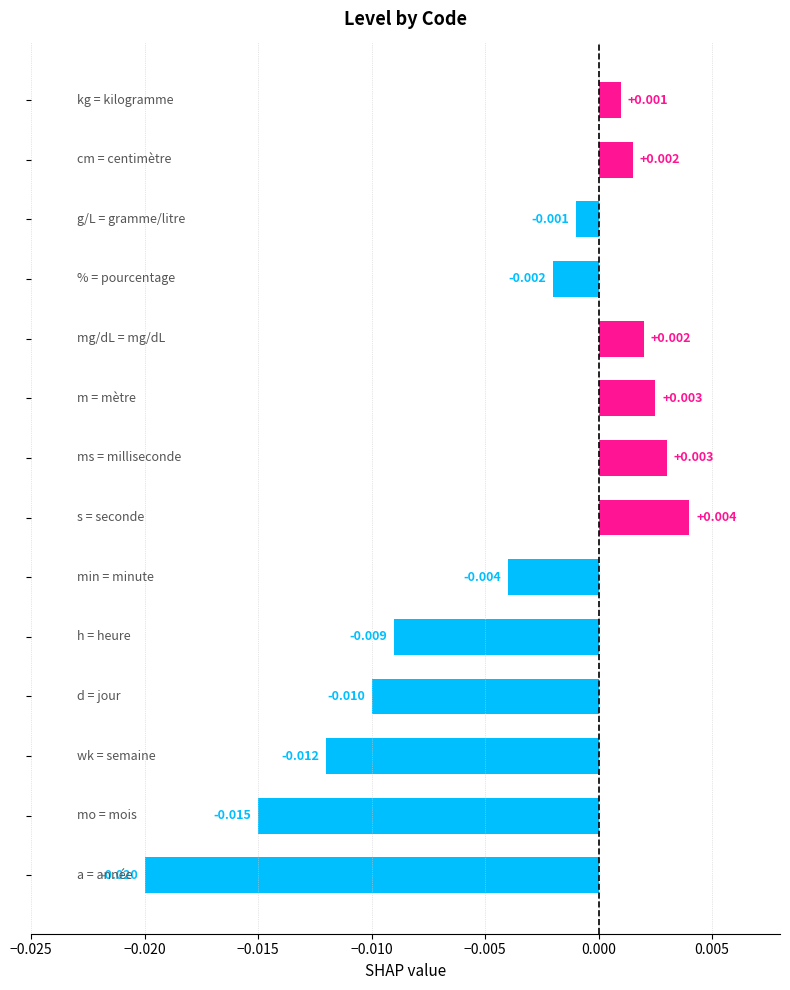

How many negative values are there?

8